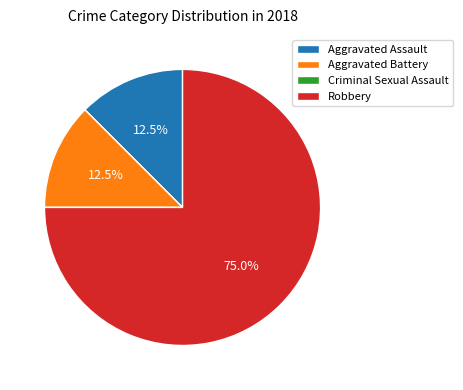

What is the ratio of the value at Robbery to the value at Aggravated Battery?

6.0